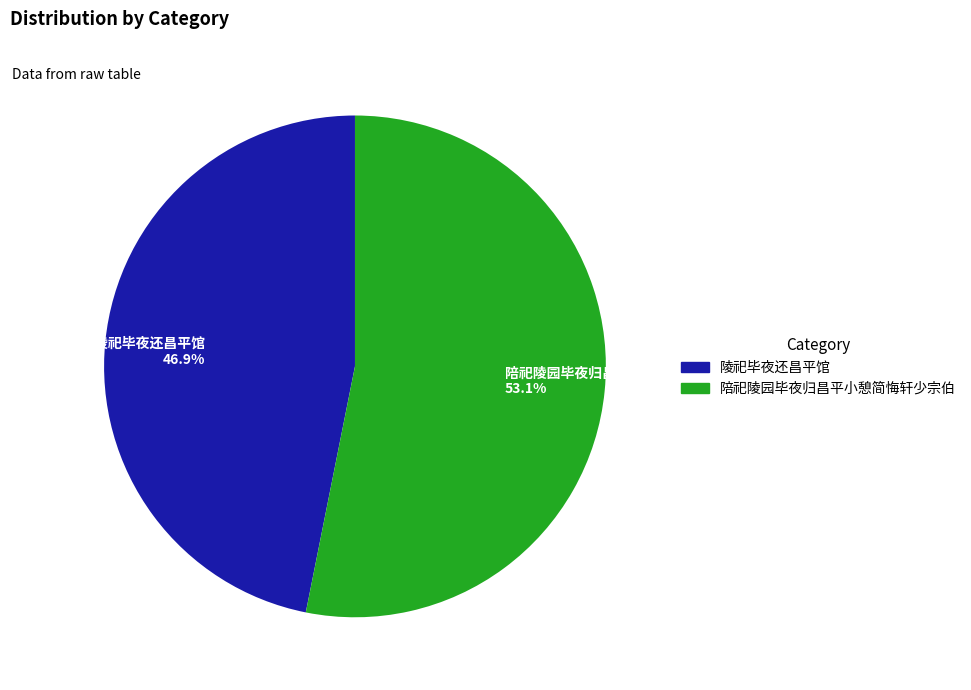

What portion of the pie excludes 陪祀陵园毕夜归昌平小憩简悔轩少宗伯?

46.9%